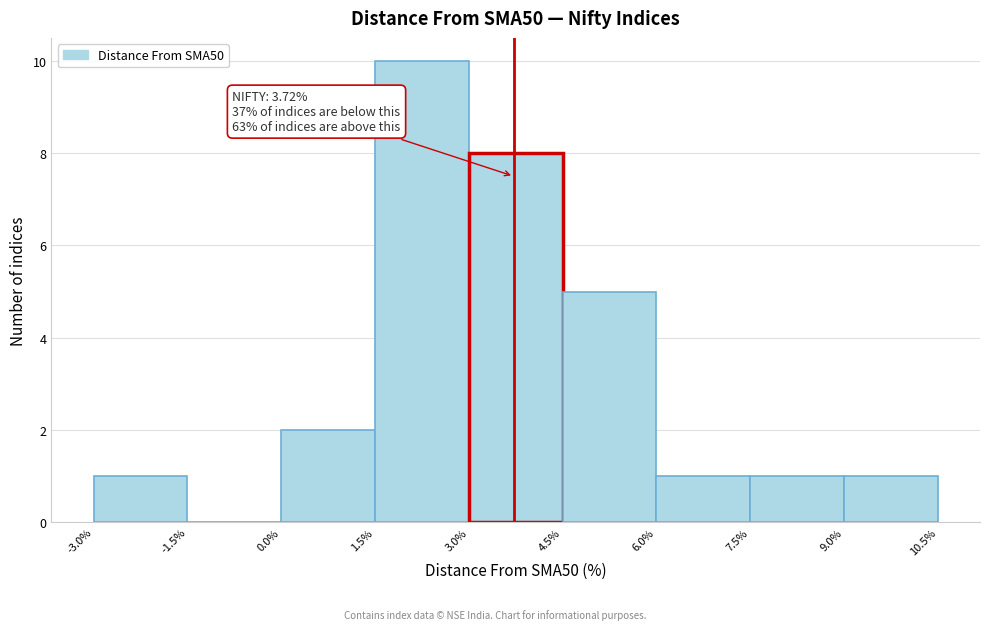

Which range on the x-axis has the tallest bar?

1.5% to 3.0%